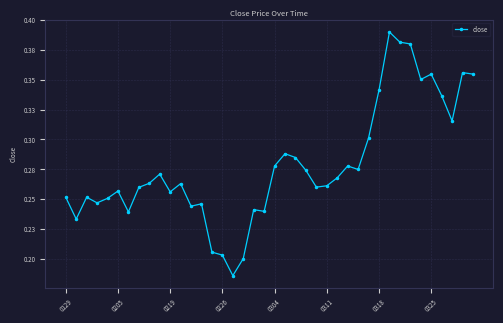

Reading left to right, transcribe all the data shown in this chart.

0.3	0.2	0.3	0.2	0.3	0.3	0.2	0.3	0.3	0.3	0.3	0.3	0.2	0.2	0.2	0.2	0.2	0.2	0.2	0.2	0.3	0.3	0.3	0.3	0.3	0.3	0.3	0.3	0.3	0.3	0.3	0.4	0.4	0.4	0.4	0.4	0.3	0.3	0.4	0.4